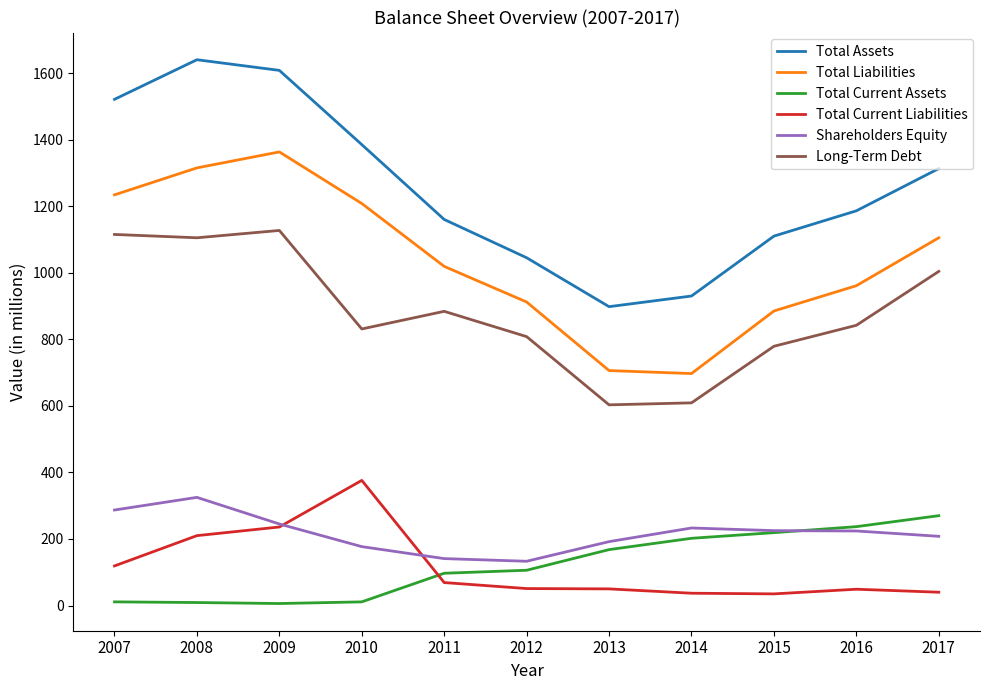

What is the total value across all series at 2016?

3499